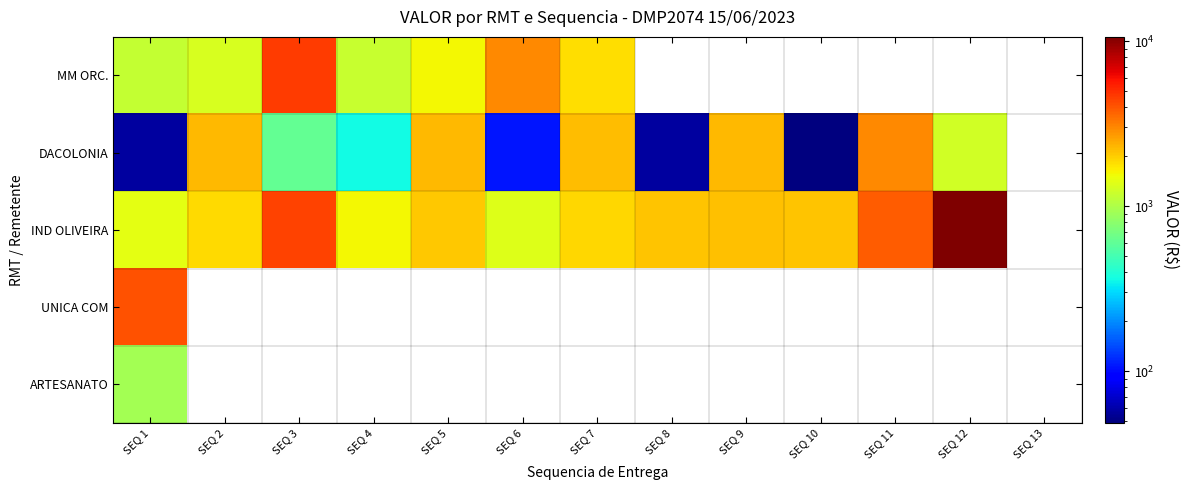

Which label corresponds to the largest value in the chart?

SEQ 12